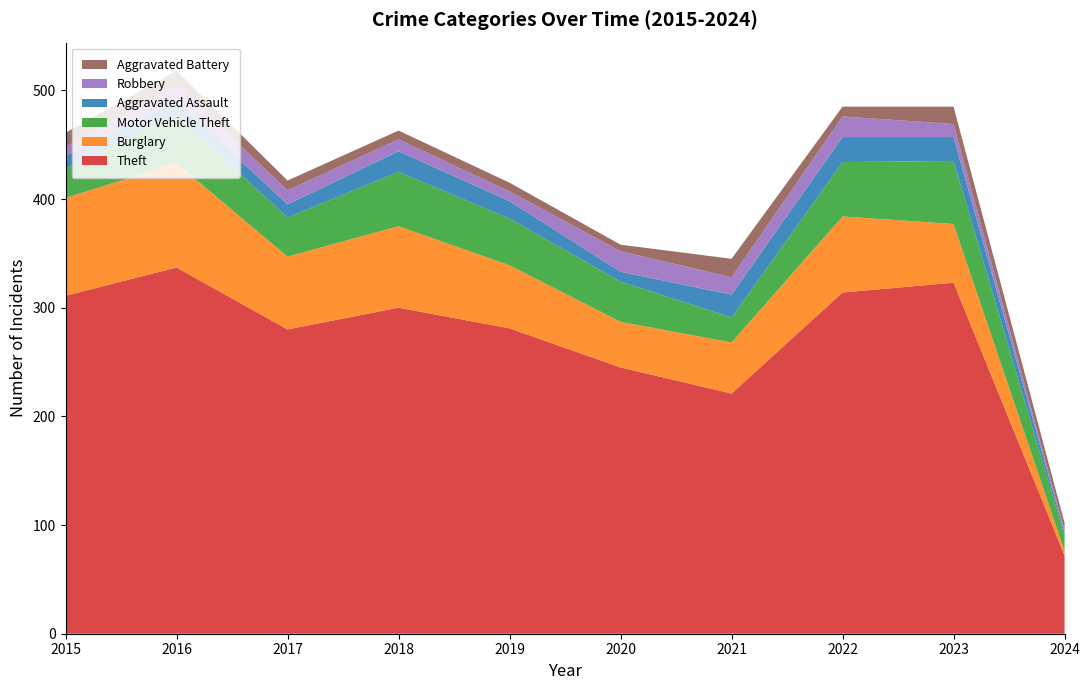

Reading left to right, extract all data points from this chart.

Theft: 2015=311	2016=337	2017=280	2018=300	2019=281	2020=245	2021=221	2022=314	2023=323	2024=72
Burglary: 2015=90	2016=96	2017=67	2018=75	2019=58	2020=42	2021=47	2022=70	2023=54	2024=4
Motor Vehicle Theft: 2015=27	2016=44	2017=36	2018=50	2019=43	2020=37	2021=23	2022=50	2023=58	2024=14
Aggravated Assault: 2015=12	2016=13	2017=12	2018=19	2019=16	2020=9	2021=21	2022=23	2023=22	2024=3
Robbery: 2015=8	2016=15	2017=13	2018=11	2019=9	2020=19	2021=16	2022=19	2023=12	2024=2
Aggravated Battery: 2015=13	2016=13	2017=9	2018=8	2019=8	2020=6	2021=17	2022=9	2023=16	2024=7